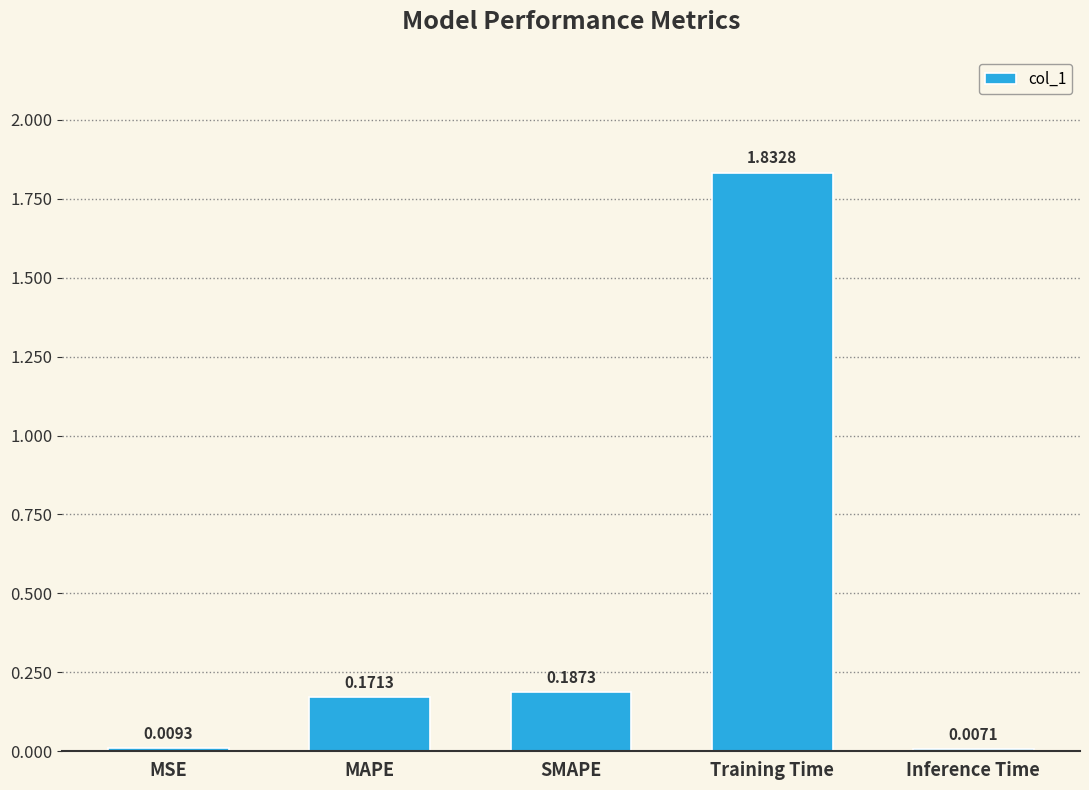

Are the bars grouped side by side (vs. stacked)?

No